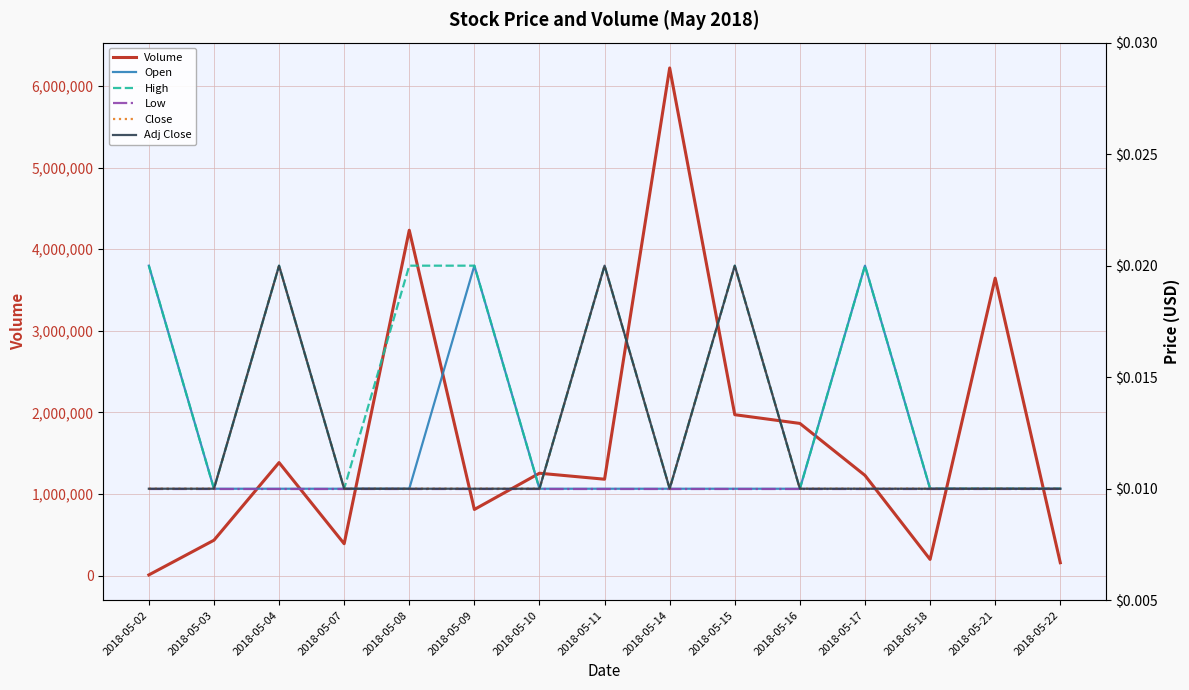

True or false: Close has a value of 0.0 at 2018-05-08.

True